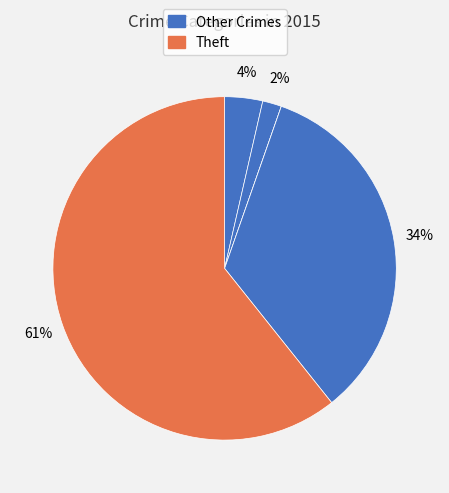

Count the number of slices in the pie.

5